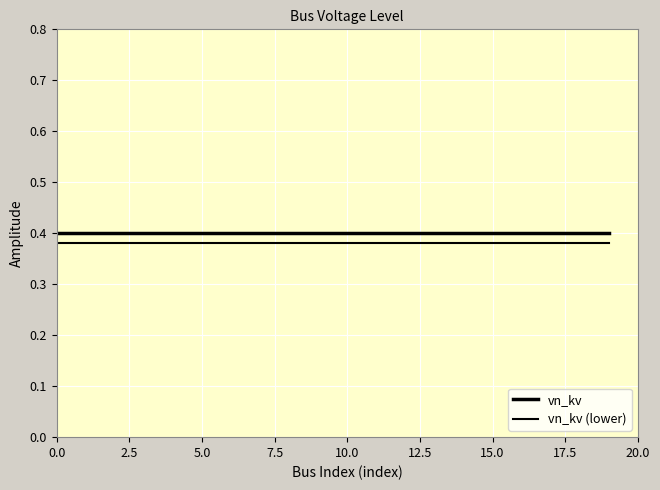

Does the chart display data point markers on the line(s)?

No